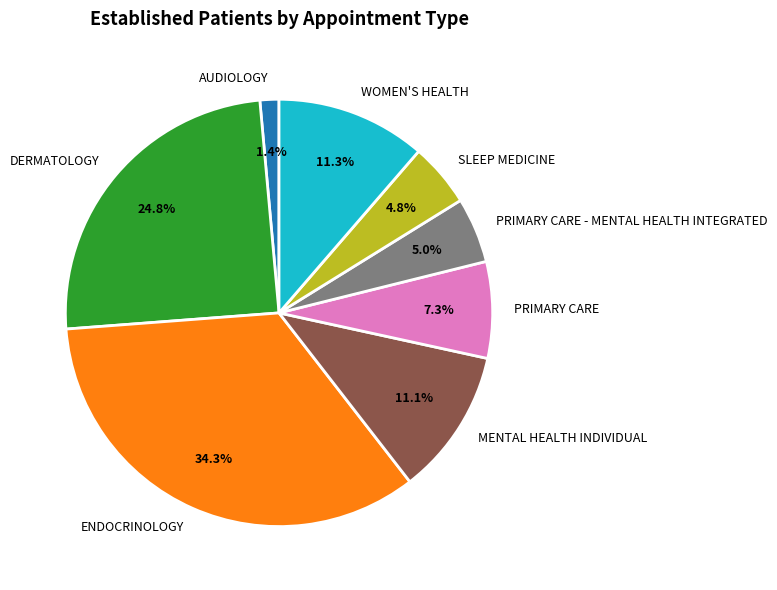

Is there a majority slice in this chart?

No